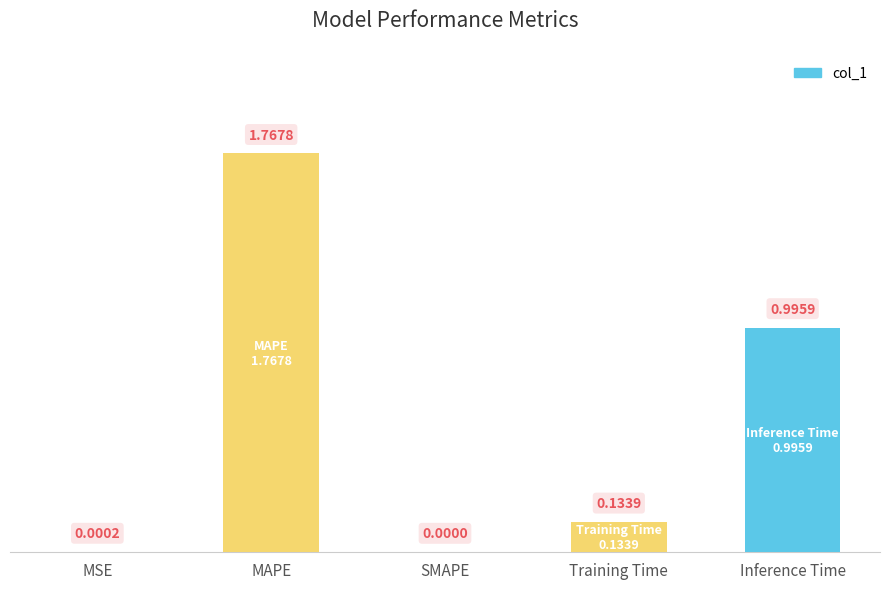

Which has a higher value, SMAPE or Training Time?

Training Time